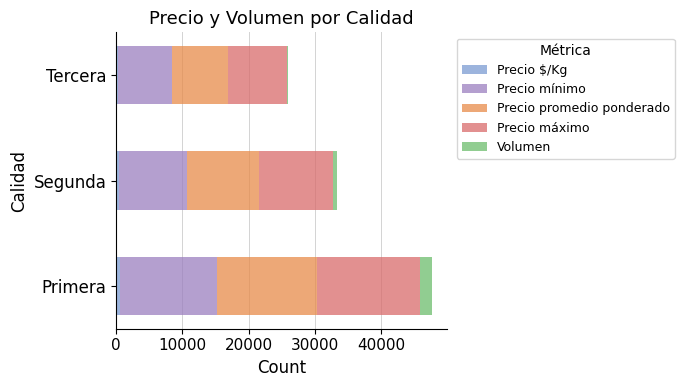

Count the number of data series in this chart.

5